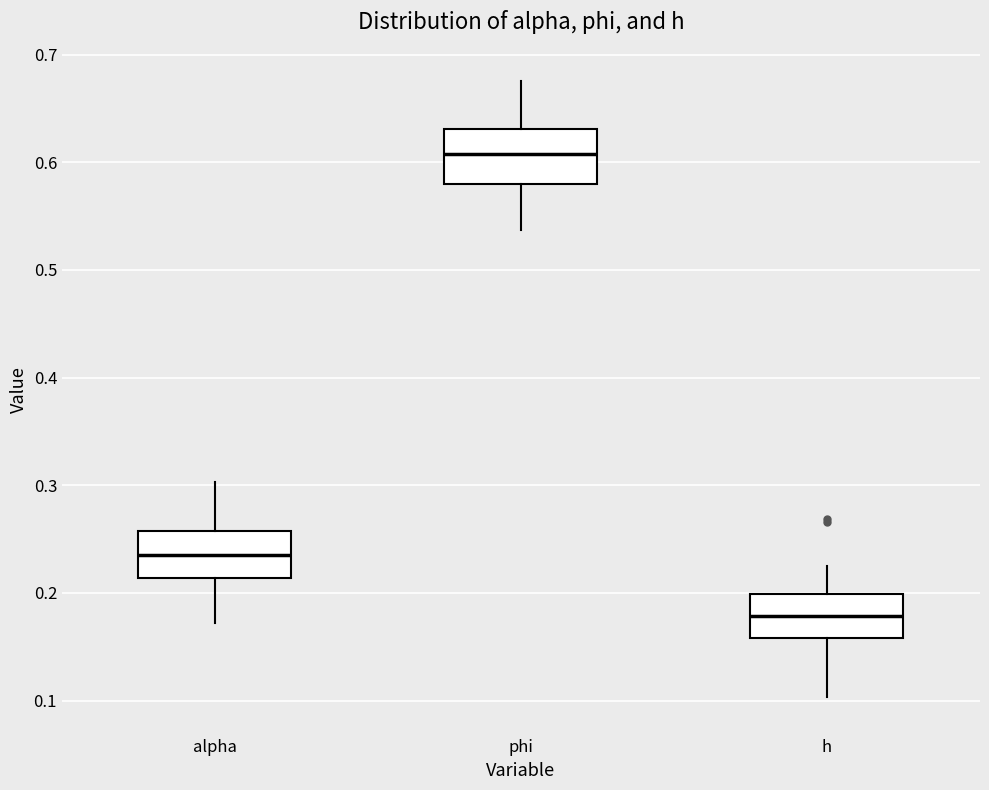

Where does the upper whisker of the box for h end on the y-axis? The values are not printed on the chart, so give them approximately, as read against the axis.

0.22